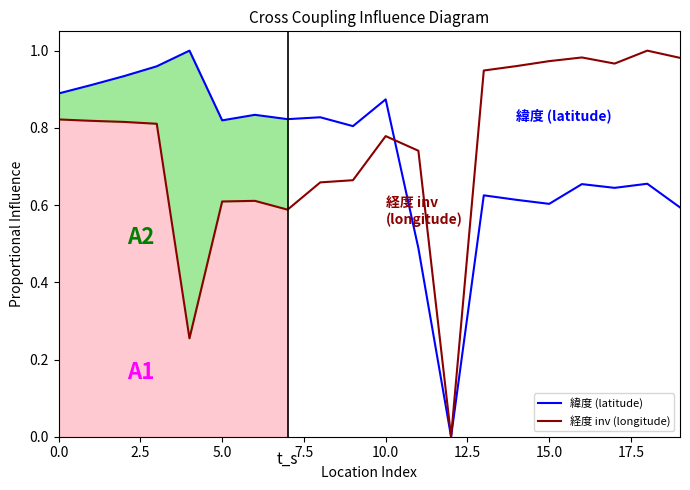

The 経度 inv (longitude) series shows 0.5 at 10.0. True or false?

False